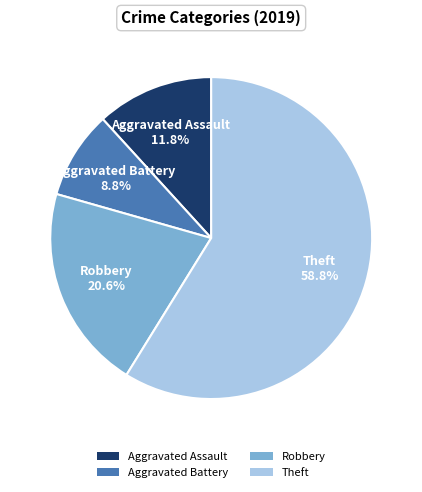

To the nearest percent, what is the average slice percentage?

25%